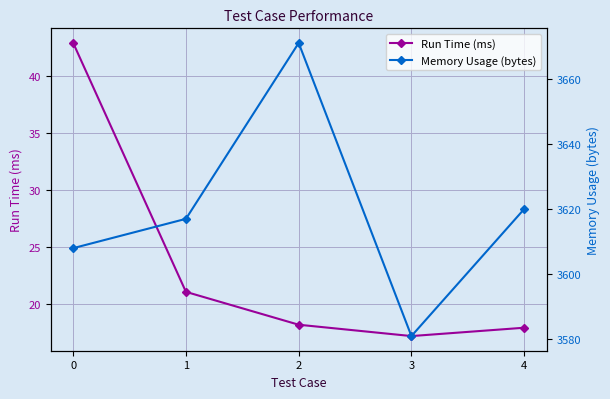

Where is the first local minimum for Memory Usage (bytes)?

3